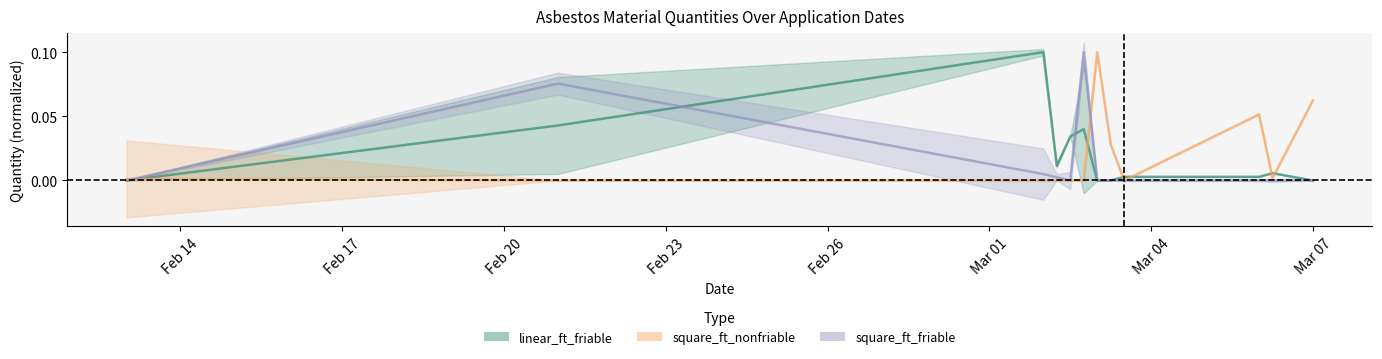

Does the chart display data point markers on the line(s)?

No